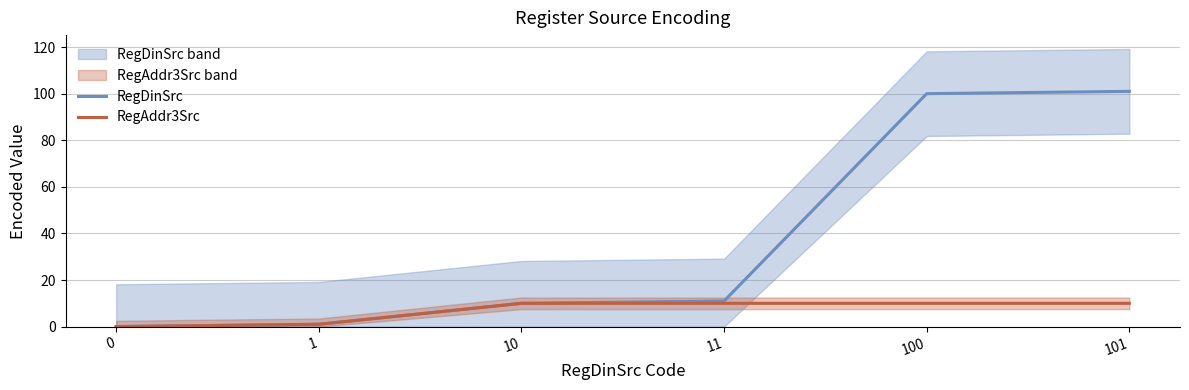

Reading left to right, list all the values displayed in this chart.

RegDinSrc: 0	1	10	11	100	101
RegAddr3Src: 0	1	10	10	10	10